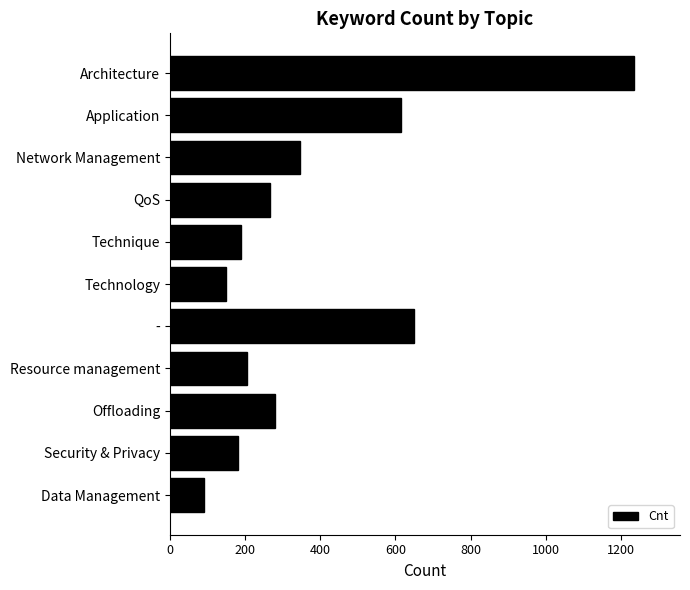

What is the maximum value shown in the chart?

1234